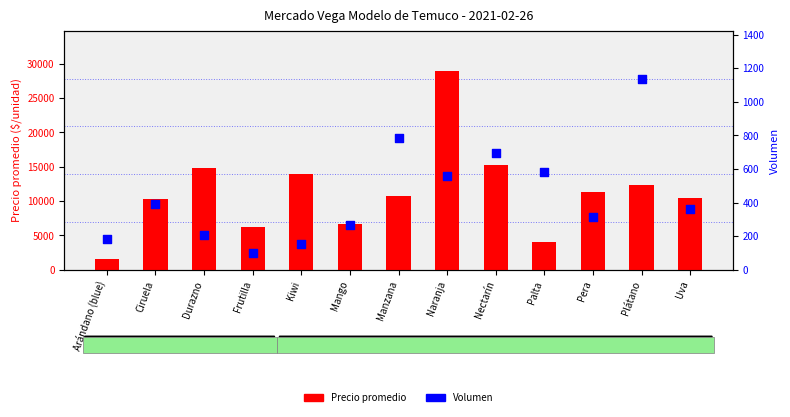

What are all the series names shown in the legend?

Precio promedio, Volumen